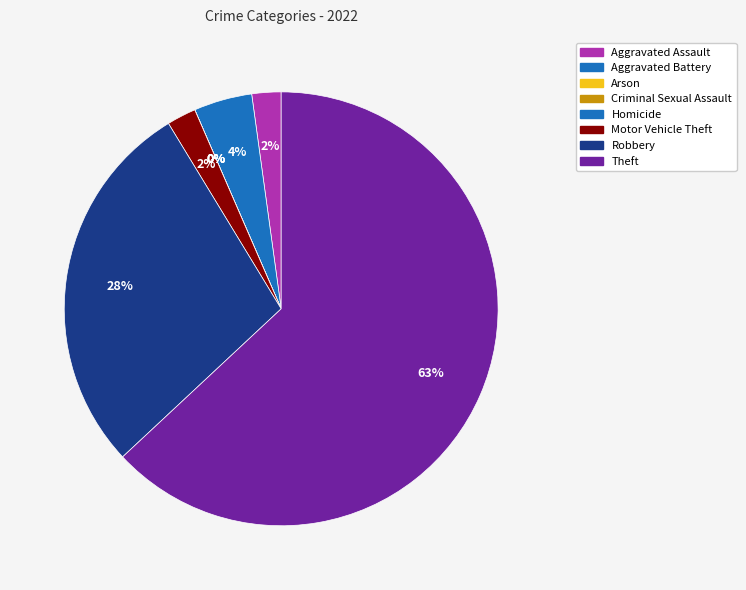

The Aggravated Battery slice represents 4% of the pie. True or false?

True